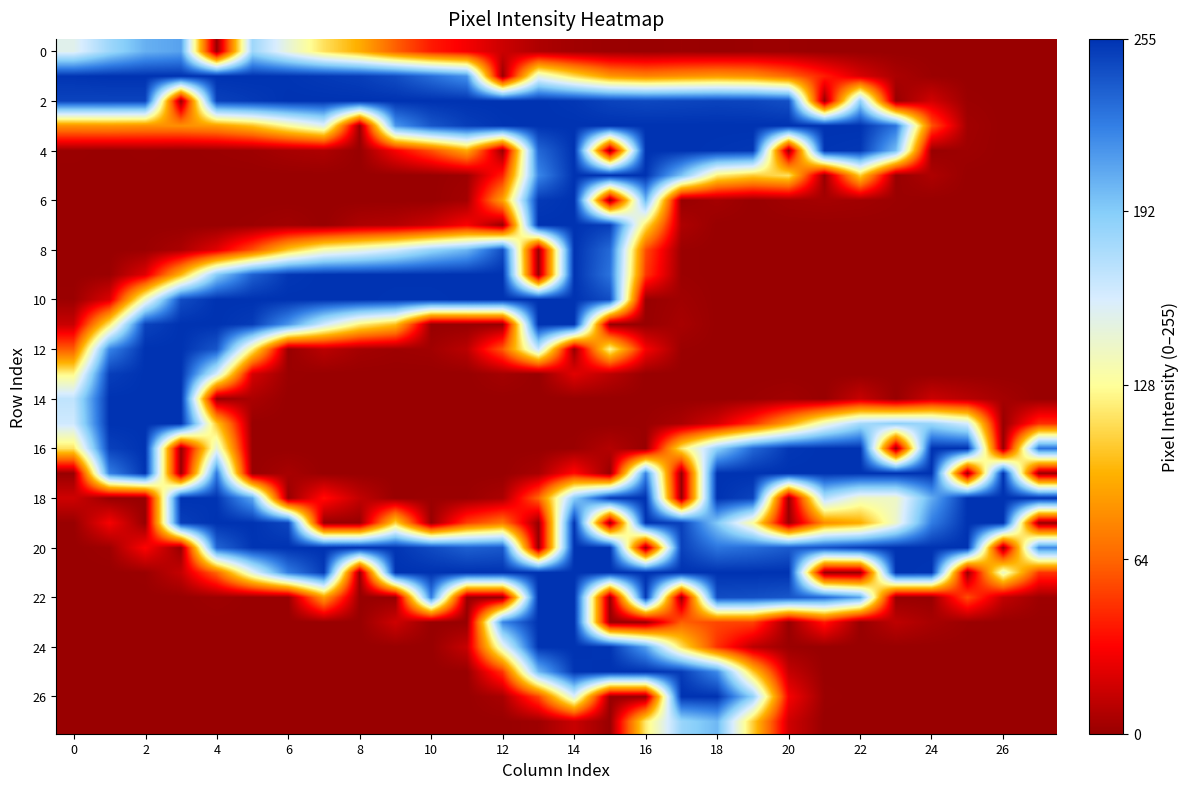

How many categories are shown in the chart?

28